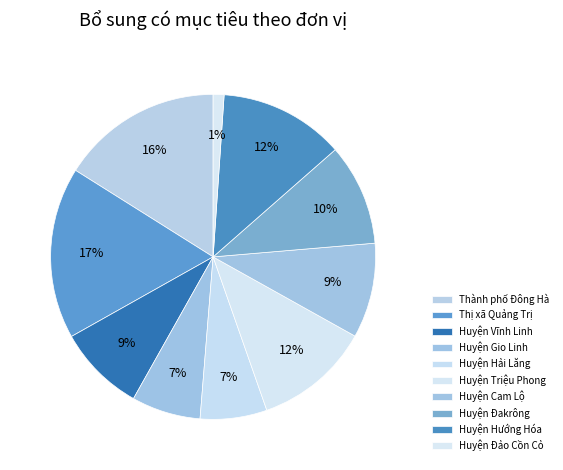

Does Huyện Hướng Hóa represent more than half of the total?

No